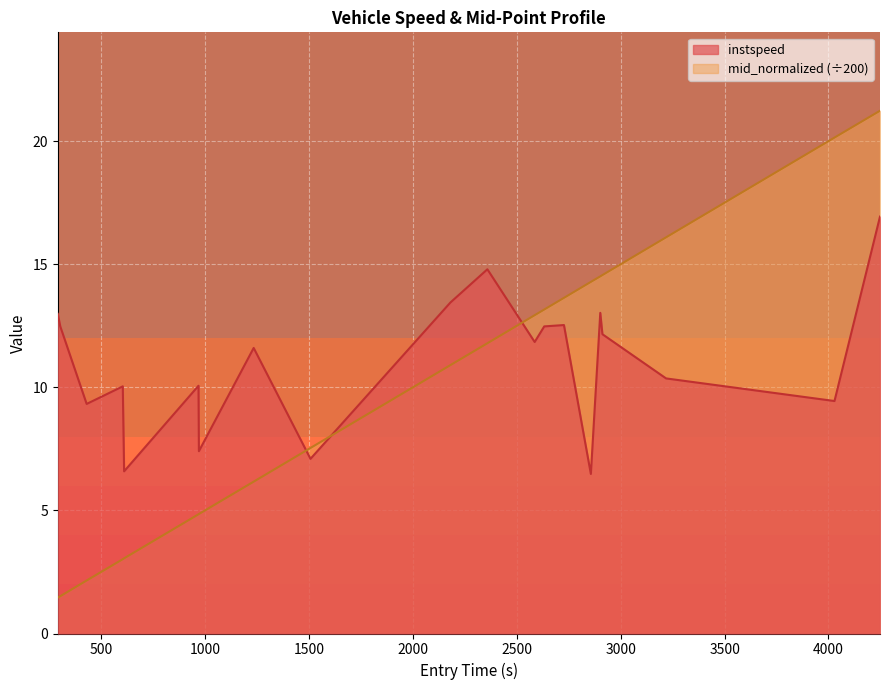

Rank the series by their average value, from lowest to highest.

mid_normalized (÷200), instspeed